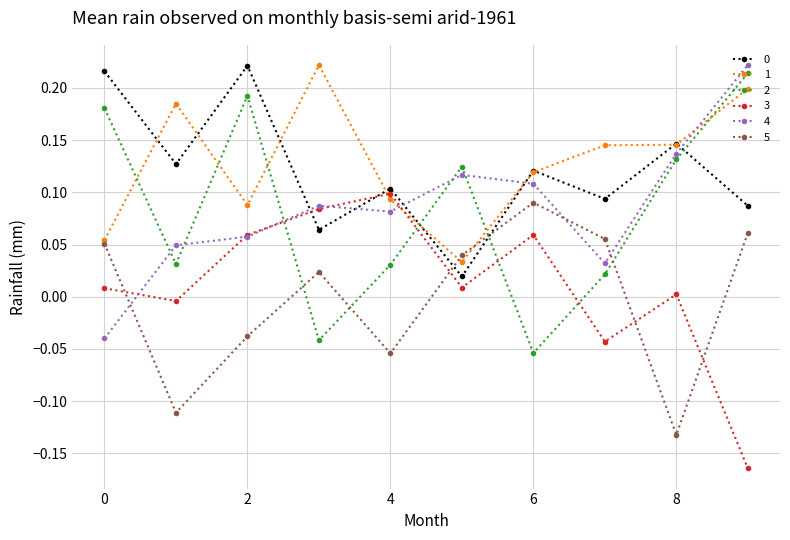

After their last crossing, which series has the higher values: 5 or 3?

5